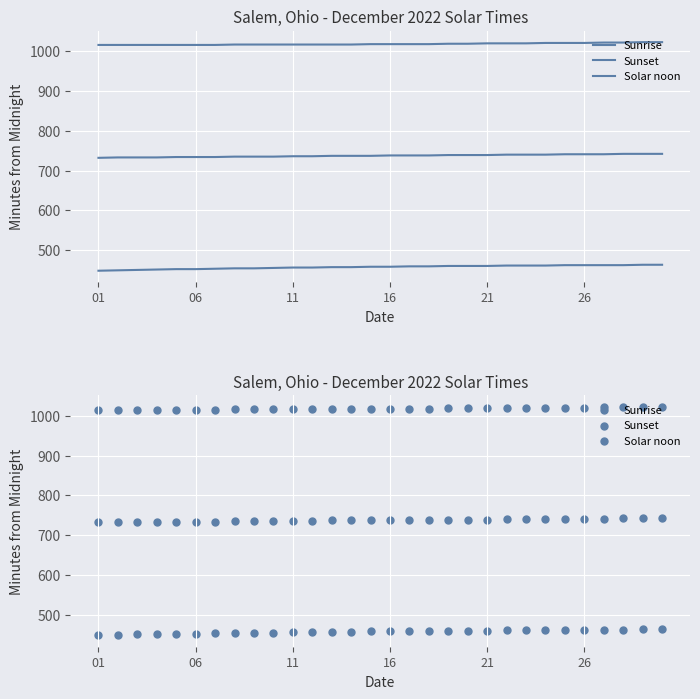

What are all the series names shown in the legend?

Sunrise, Sunset, Solar noon